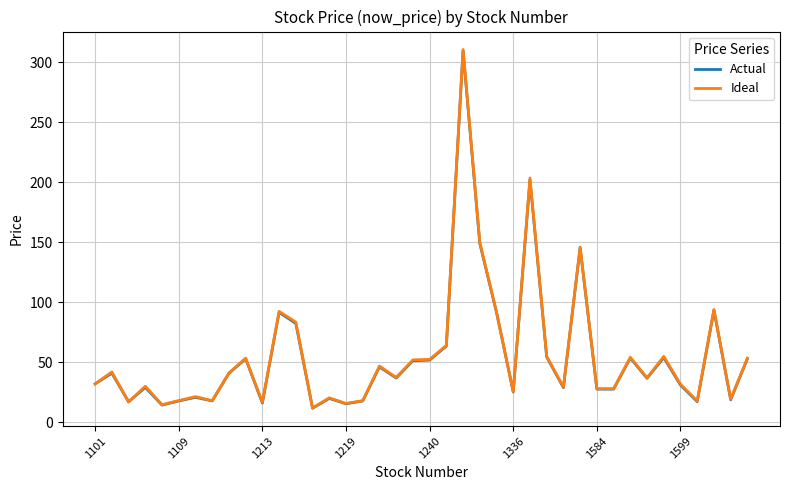

Which series has the largest range (max minus min)?

Ideal